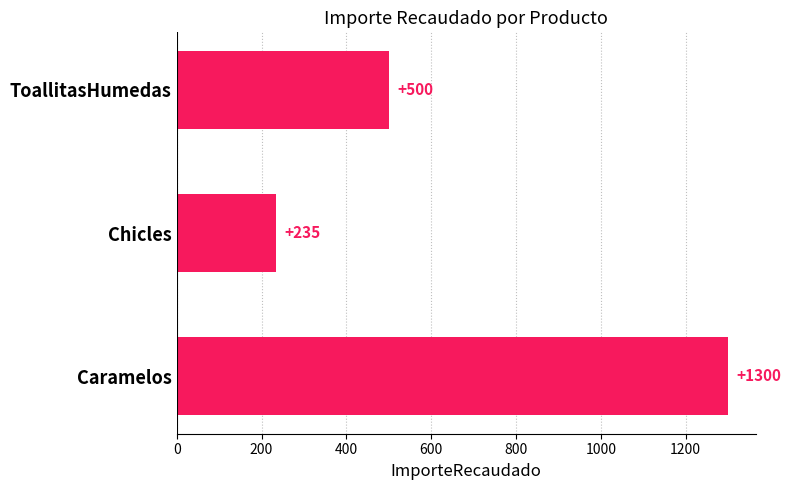

What is the smallest value displayed?

235